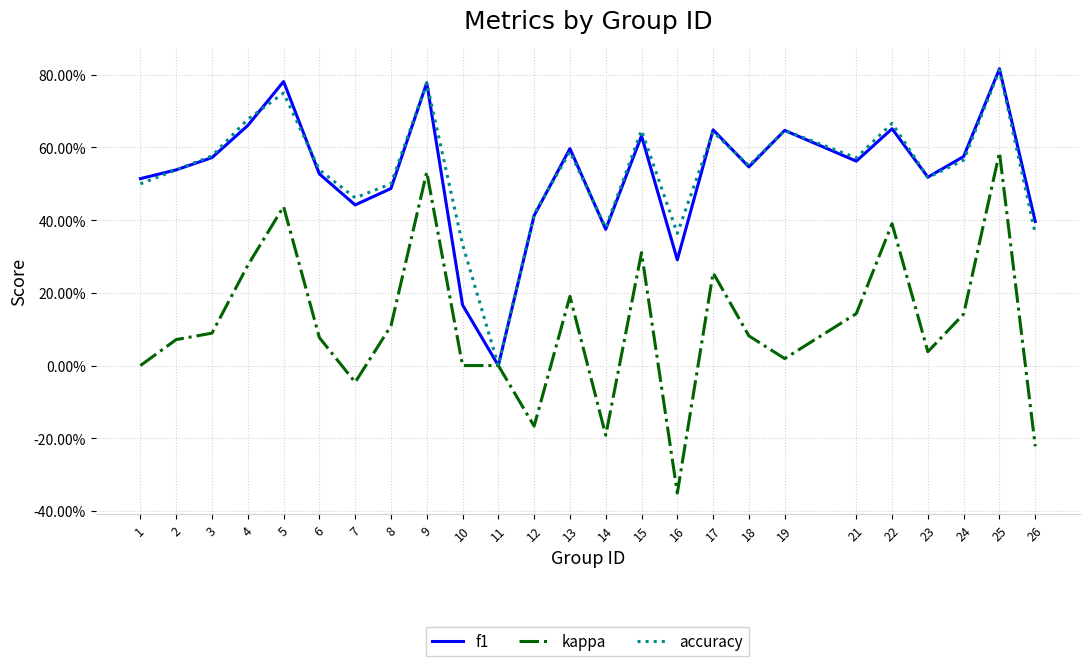

Reading right to left, list all the values displayed in this chart.

f1: 26=0.4	25=0.8	24=0.6	23=0.5	22=0.7	21=0.6	19=0.6	18=0.5	17=0.6	16=0.3	15=0.6	14=0.4	13=0.6	12=0.4	11=0.0	10=0.2	9=0.8	8=0.5	7=0.4	6=0.5	5=0.8	4=0.7	3=0.6	2=0.5	1=0.5
kappa: 26=-0.2	25=0.6	24=0.1	23=0.0	22=0.4	21=0.1	19=0.0	18=0.1	17=0.3	16=-0.4	15=0.3	14=-0.2	13=0.2	12=-0.2	11=0.0	10=0.0	9=0.5	8=0.1	7=-0.0	6=0.1	5=0.4	4=0.3	3=0.1	2=0.1	1=0.0
accuracy: 26=0.4	25=0.8	24=0.6	23=0.5	22=0.7	21=0.6	19=0.6	18=0.6	17=0.6	16=0.4	15=0.6	14=0.4	13=0.6	12=0.4	11=0.0	10=0.3	9=0.8	8=0.5	7=0.5	6=0.5	5=0.8	4=0.7	3=0.6	2=0.5	1=0.5